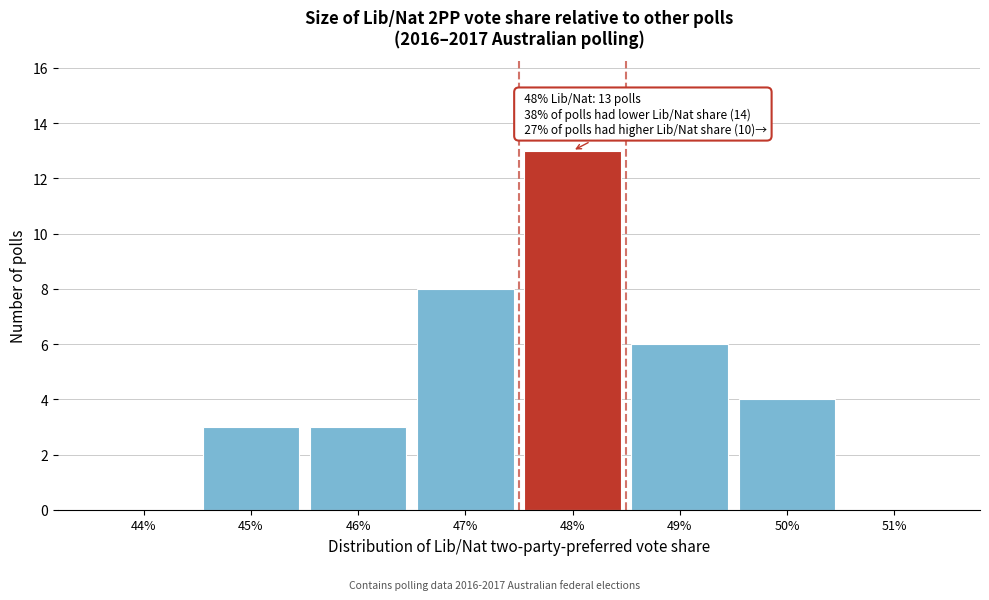

Reading left to right, what are all the values shown in this chart?

44%=0	45%=3	46%=3	47%=8	48%=13	49%=6	50%=4	51%=0